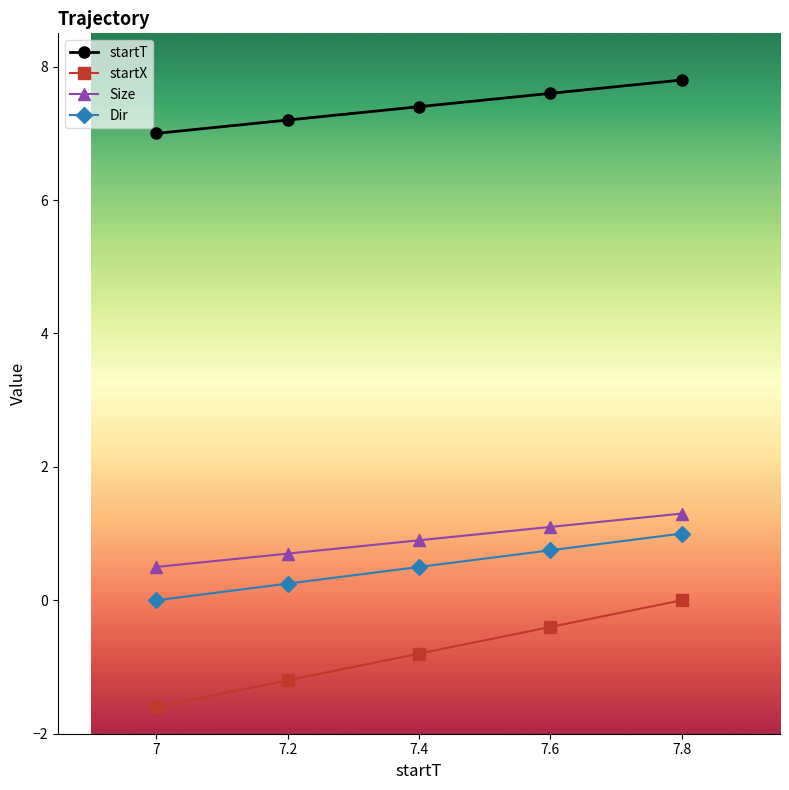

Which category has the lowest value across all series?

7